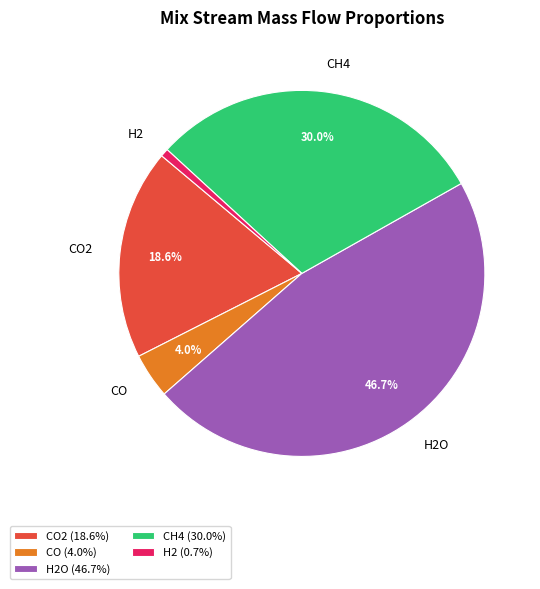

Approximately how many times larger is the value at H2O compared to CO2?

2.5